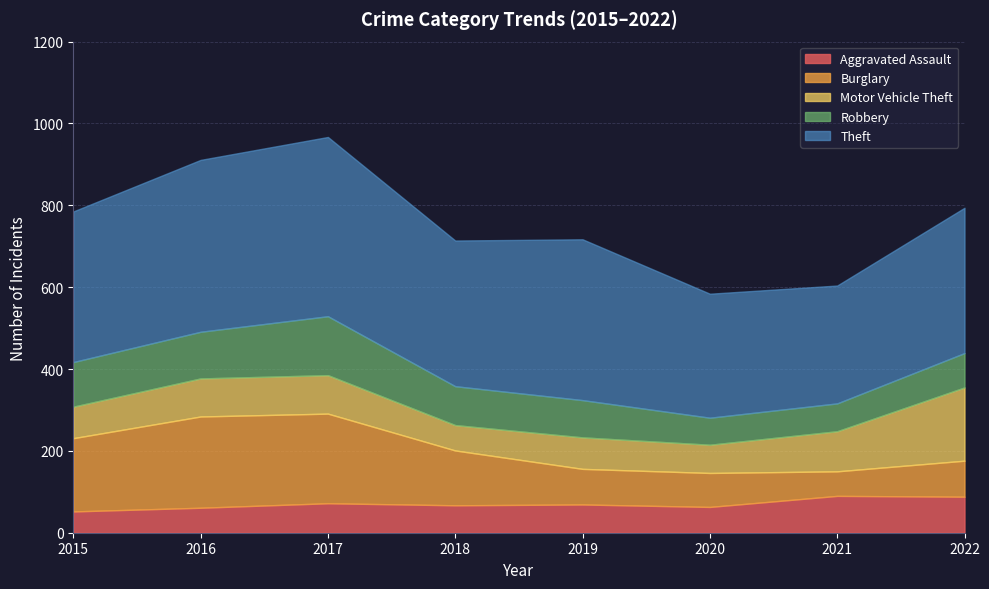

What is the maximum value for Robbery?

144